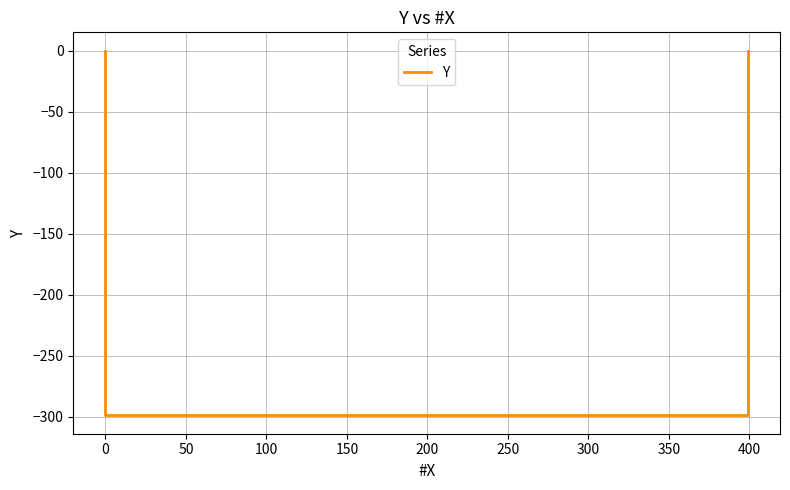

How many values are between -299 and 0?

4